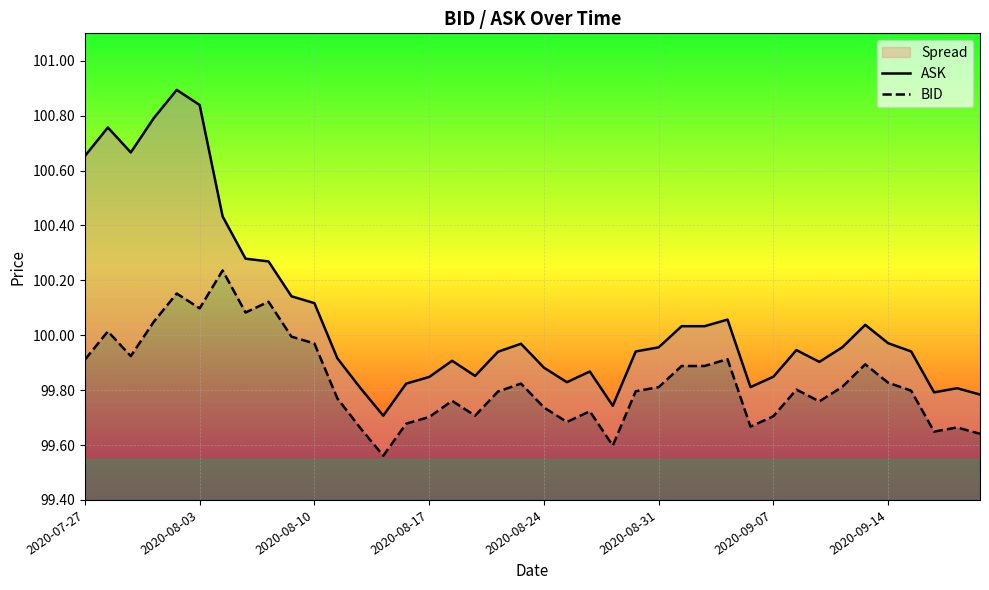

Rank the series by their average value, from lowest to highest.

BID, ASK